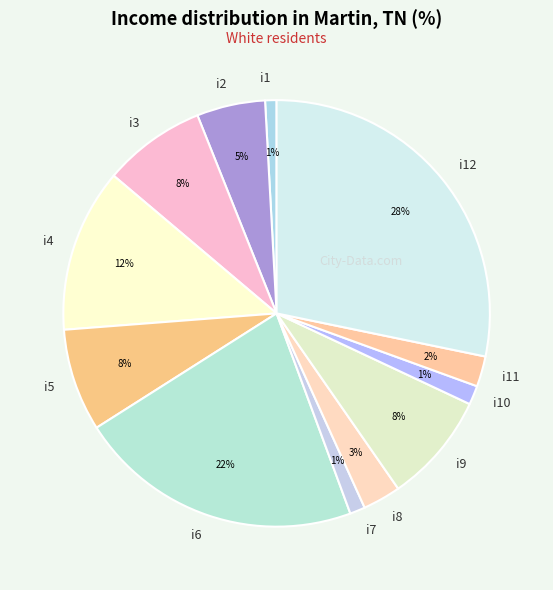

To the nearest percent, what is the combined percentage of i5 and i4?

20%